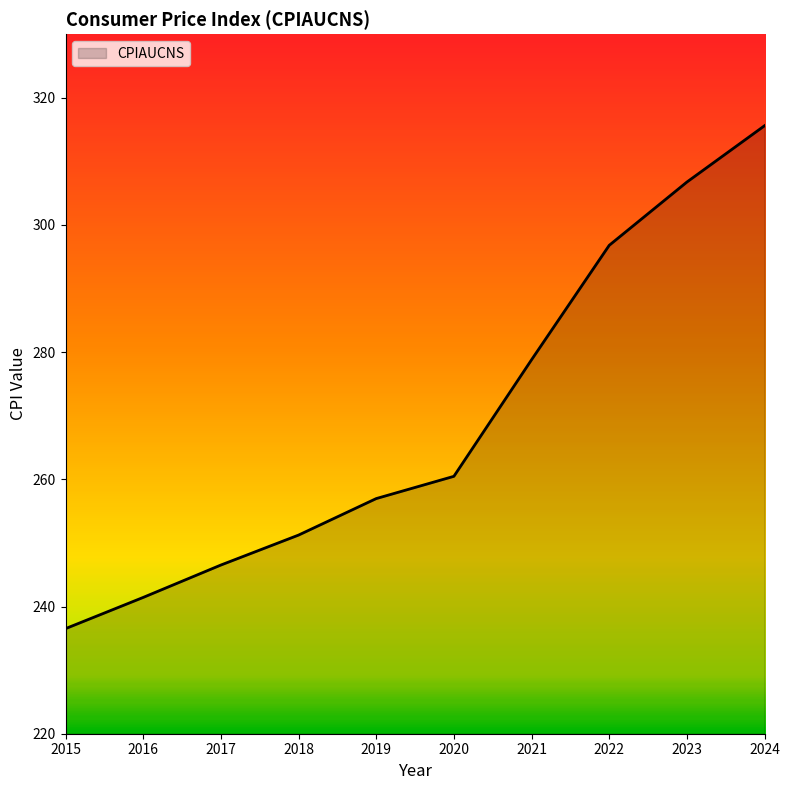

The value at 2020 is 260.5. True or false?

True